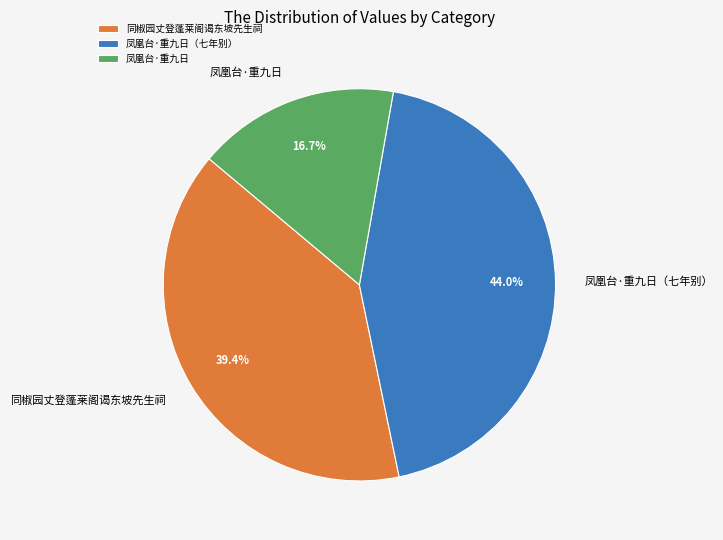

What percentage is NOT represented by 凤凰台·重九日?

83.3%